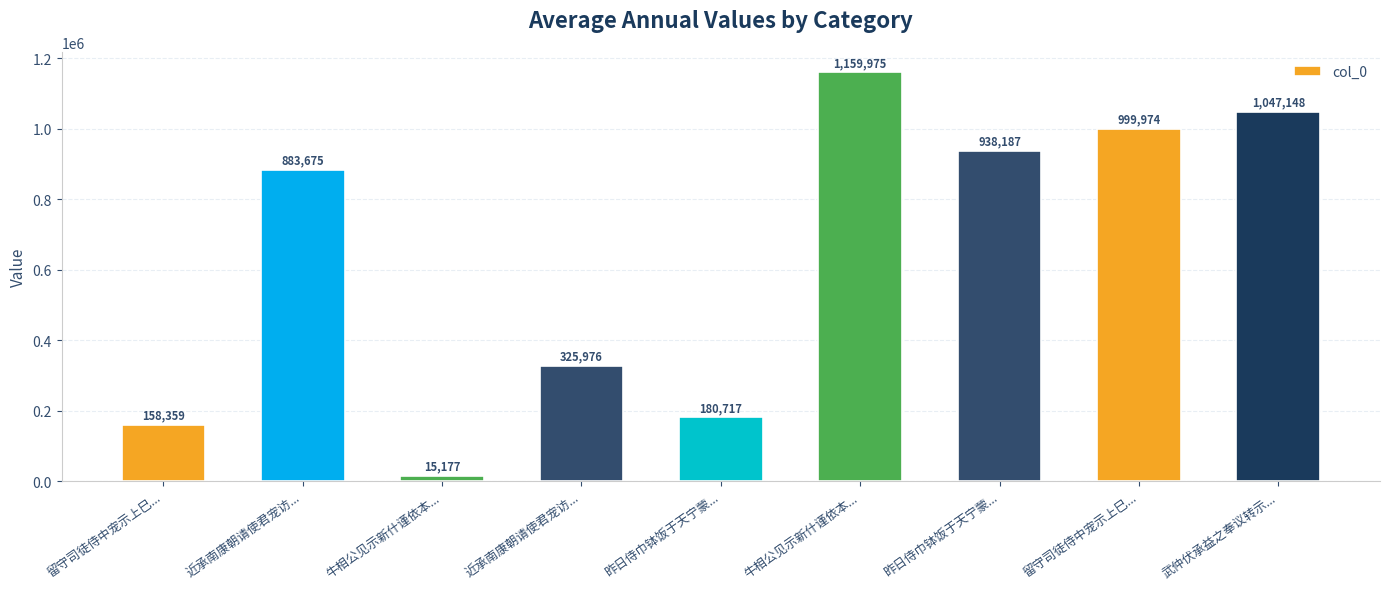

What is the difference between the maximum and minimum values?

1144798